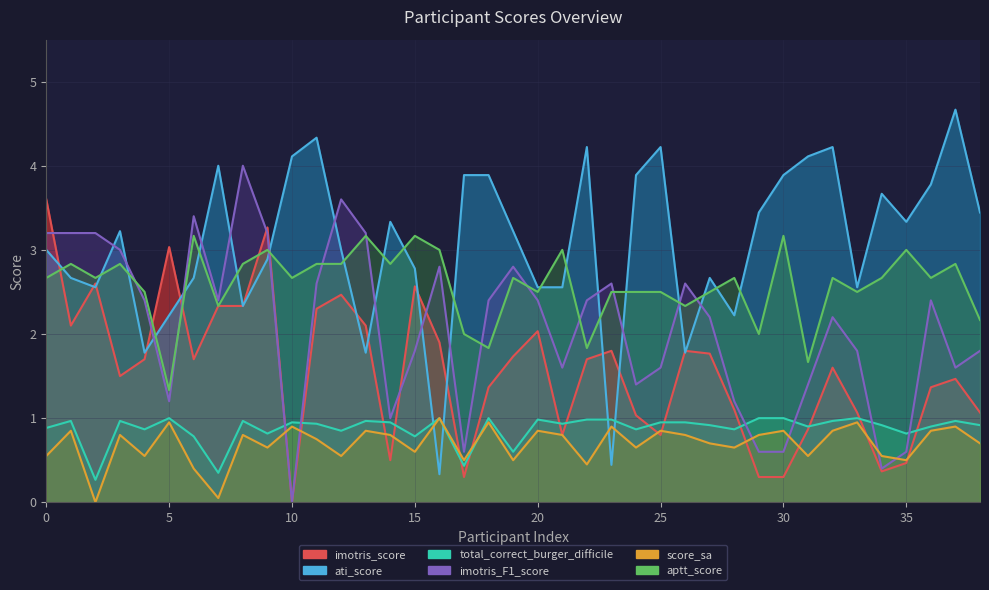

How many values in imotris_F1_score are above zero?

38